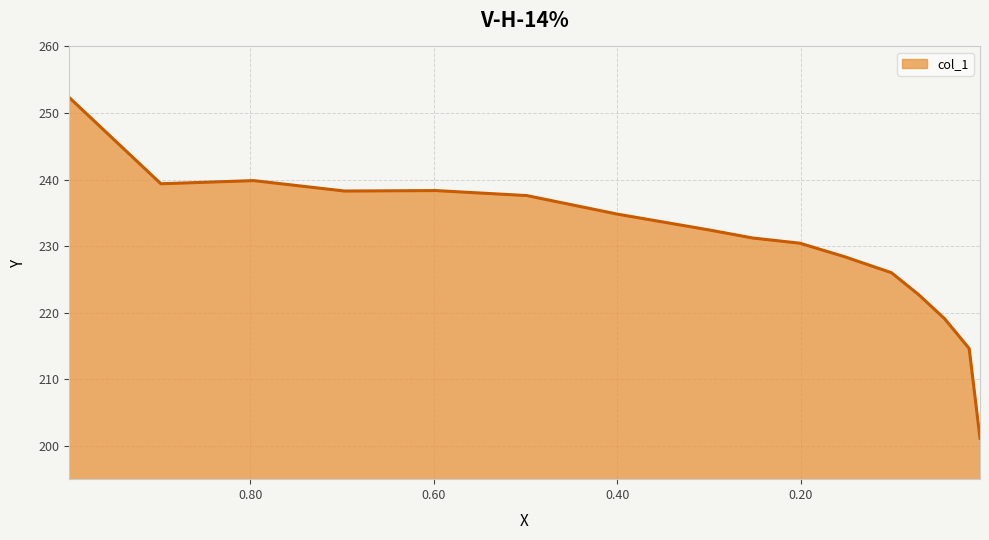

The value at 0.2007 is 68.5. True or false?

False